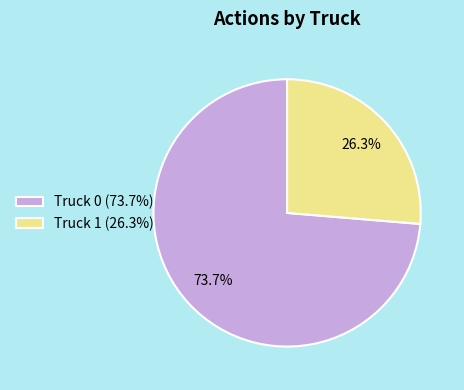

Rank the categories by value from highest to lowest.

Truck 0, Truck 1